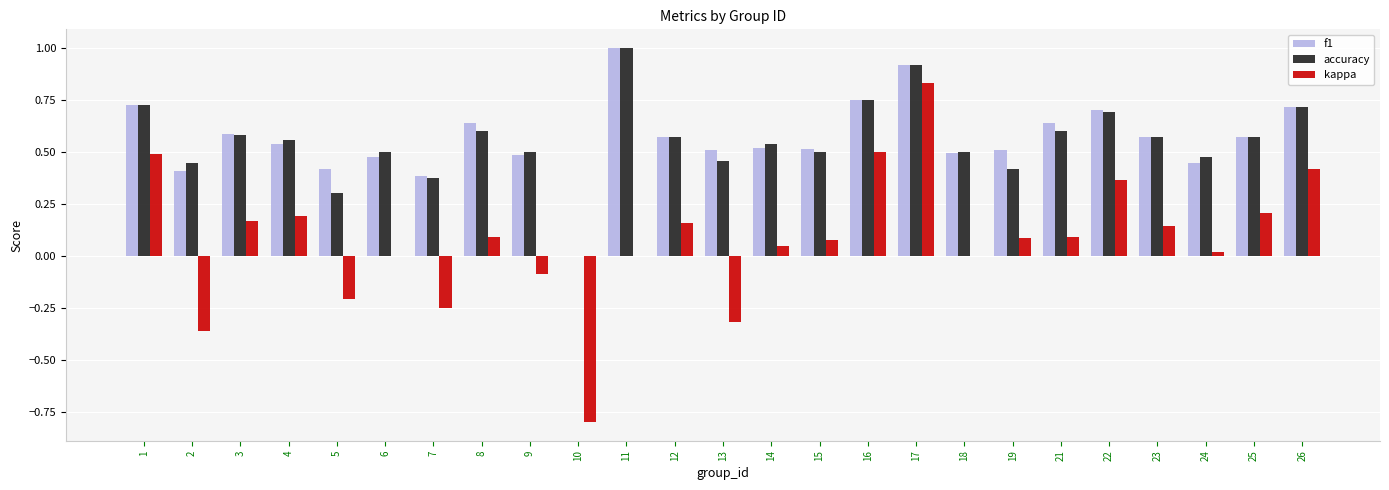

At which label is f1 closest to 0?

10